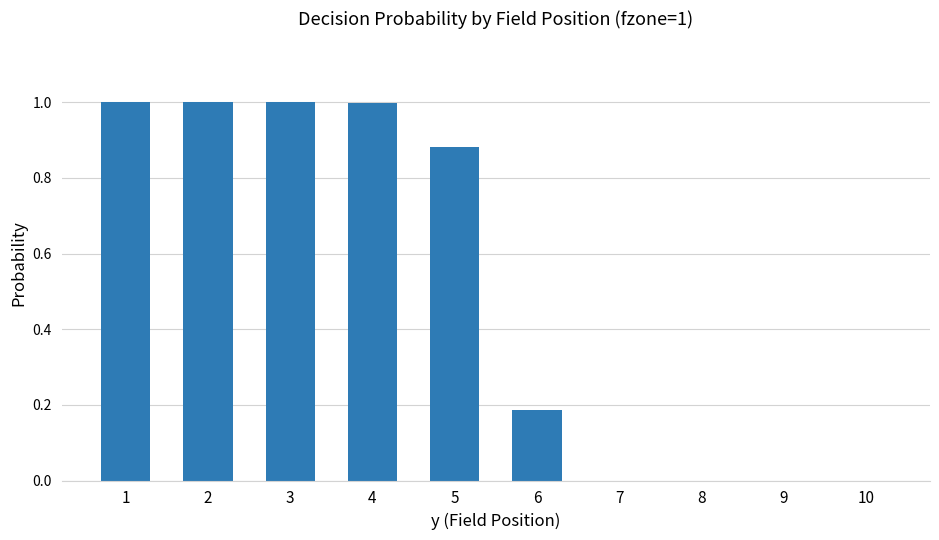

Which has a higher value, 7 or 3?

3